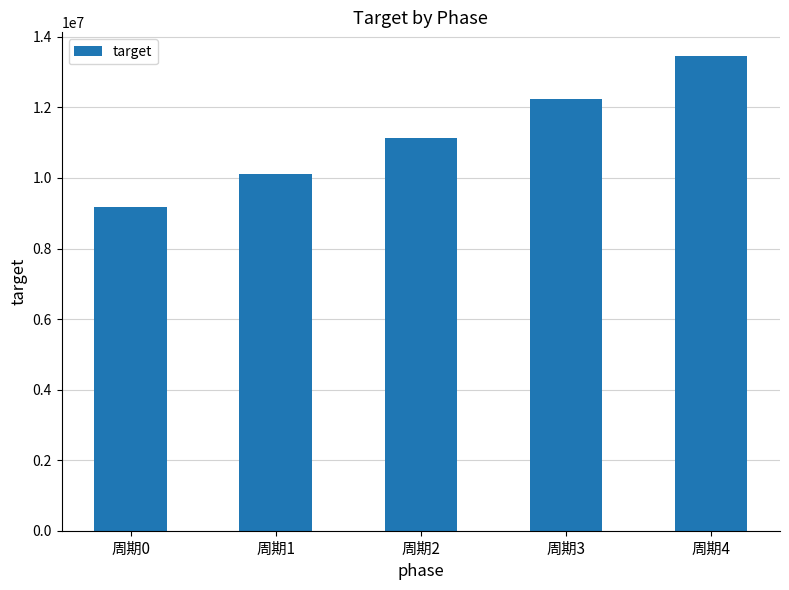

What is the value of the 4th bar from the left?

12231890